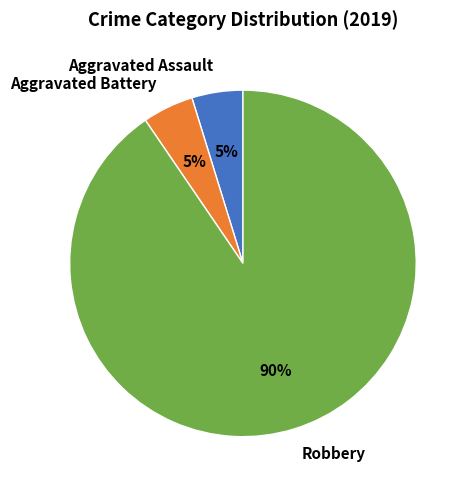

Do Aggravated Assault and Aggravated Battery together represent more than half of the pie?

No